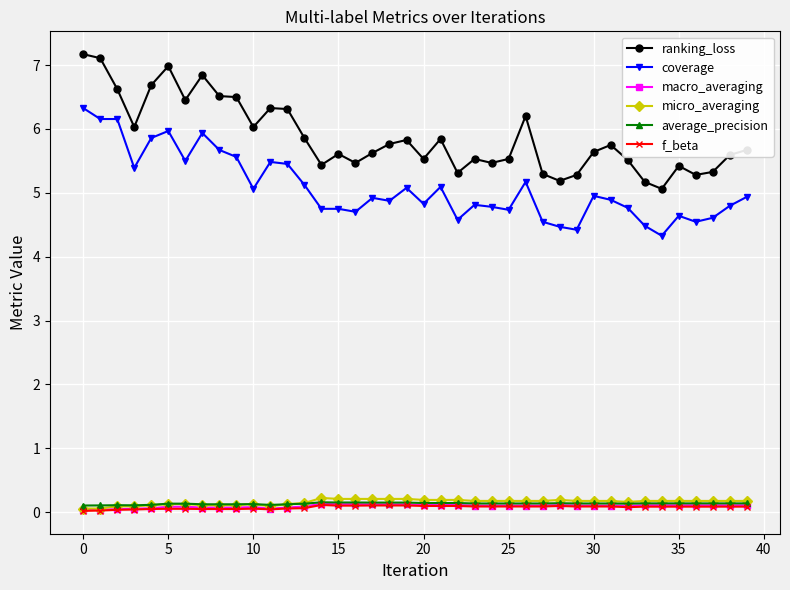

At how many categories does at least one series exceed 4?

40